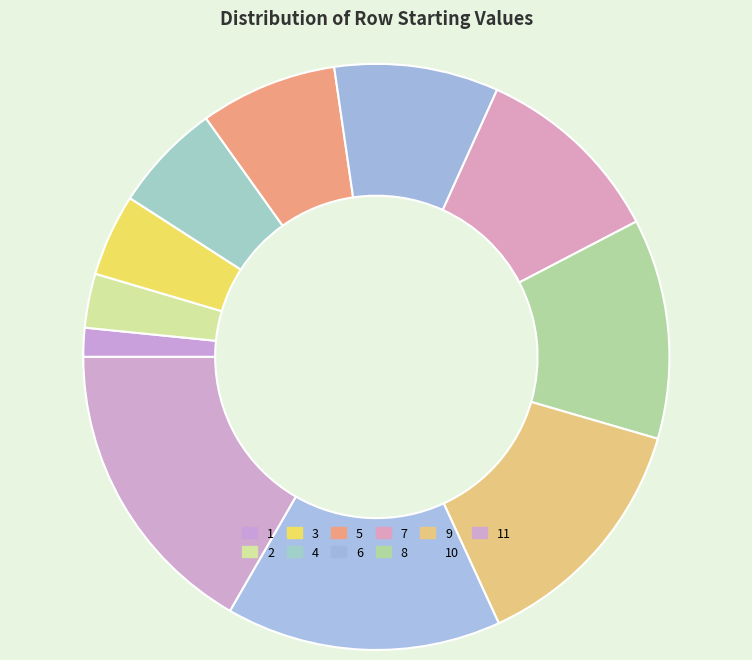

How many segments does this pie chart have?

11